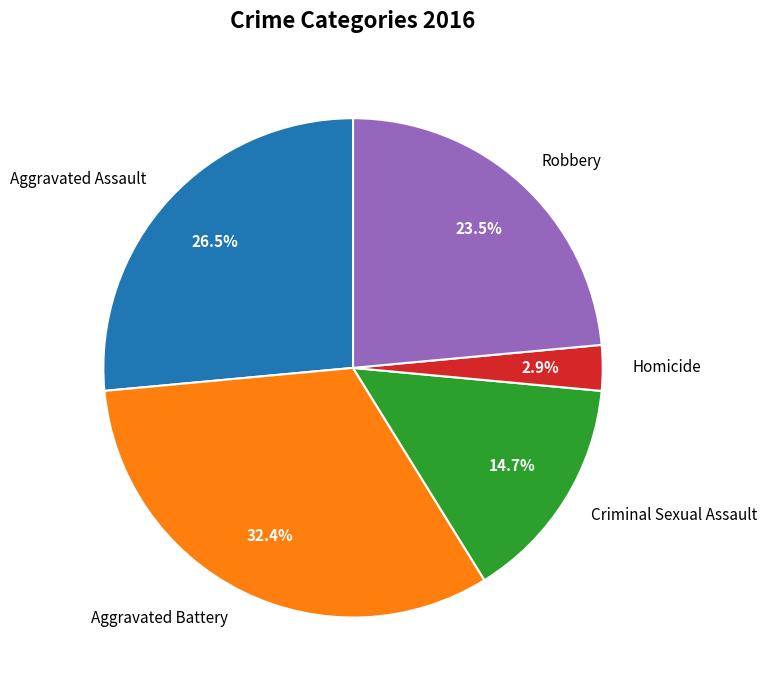

Is the sum of Robbery and Criminal Sexual Assault greater than half?

No